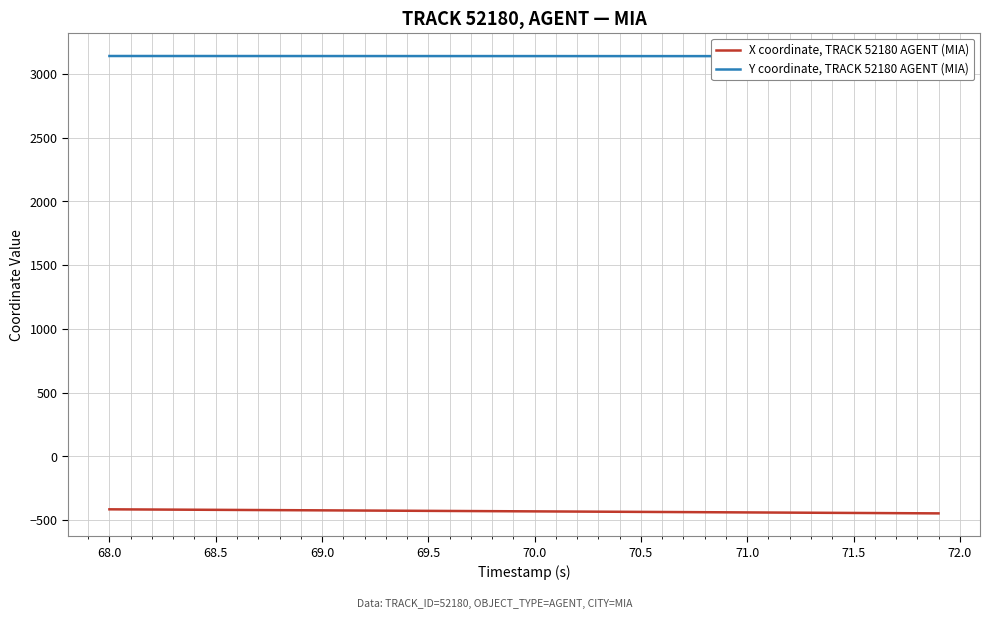

What is the minimum value for X coordinate, TRACK 52180 AGENT (MIA)?

-446.1